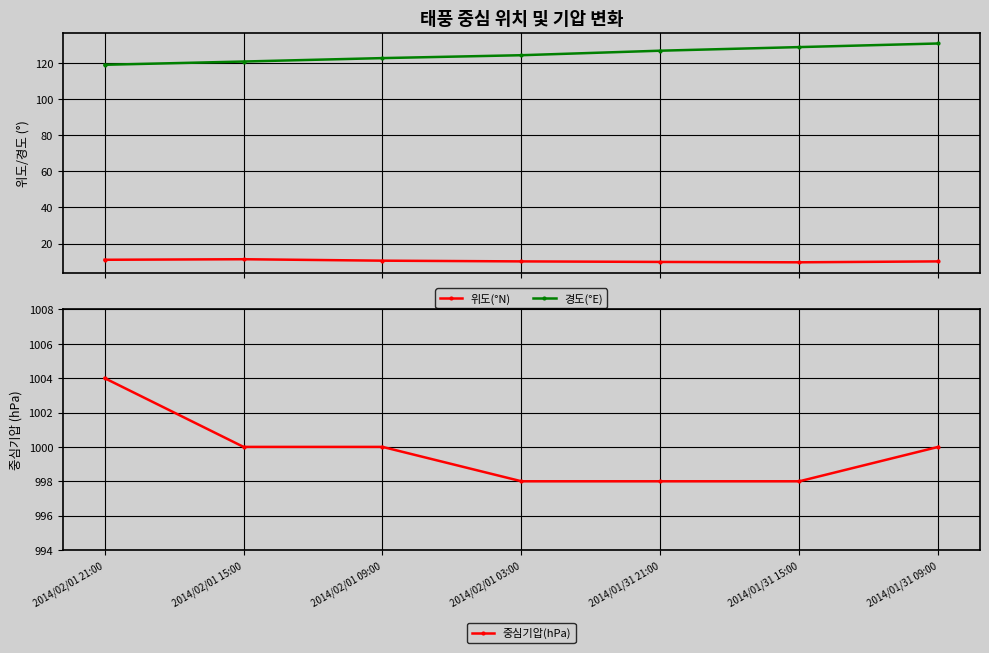

True or false: 중심기압(hPa) and 위도(°N) intersect in this chart.

False